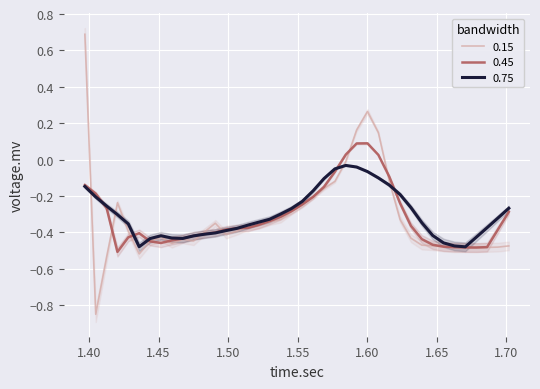

How many lines are shown in the chart?

3